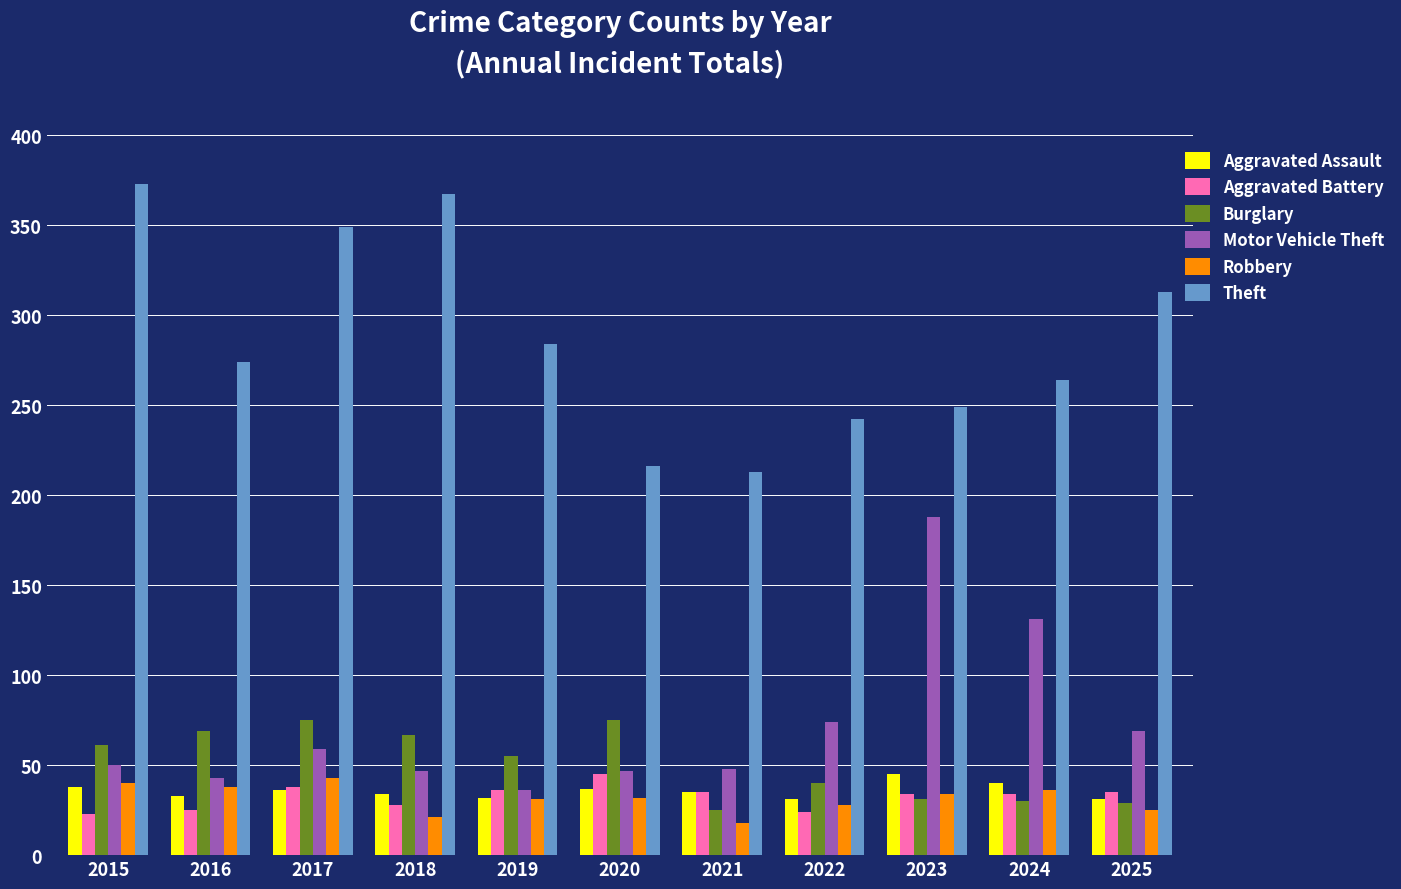

The Motor Vehicle Theft series shows 94 at 2017. True or false?

False